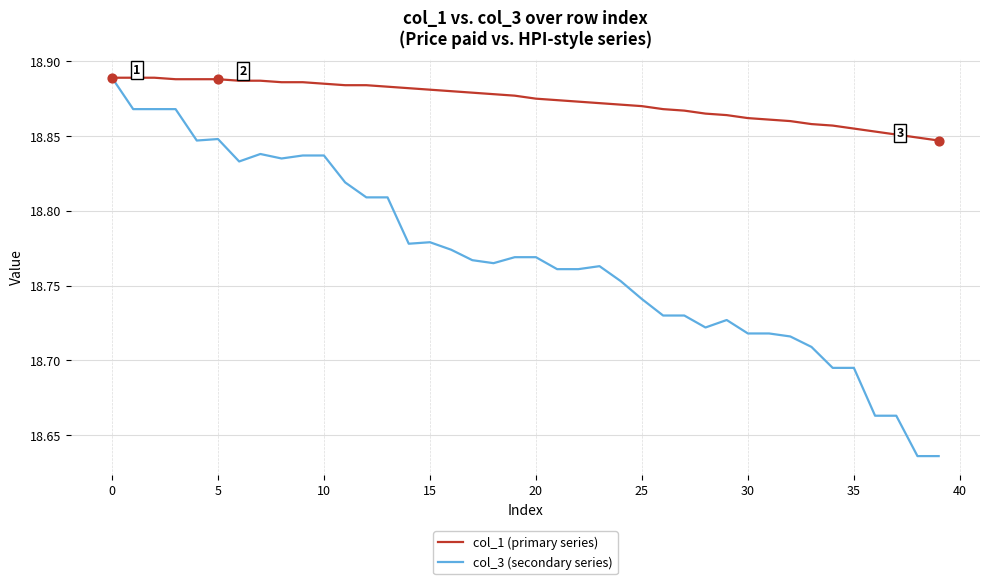

What are all the series names shown in the legend?

col_1 (primary series), col_3 (secondary series)